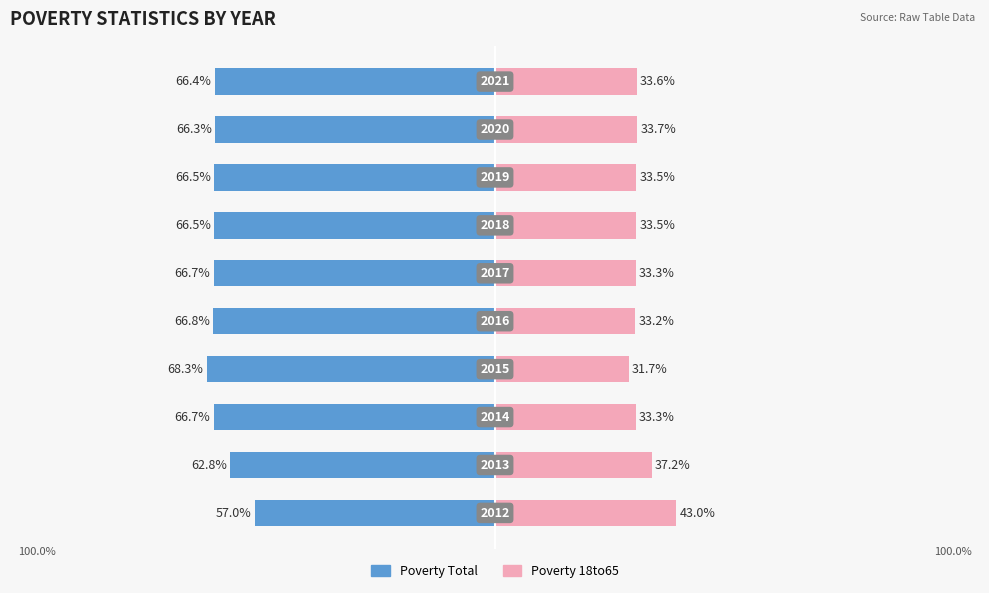

Read the Poverty 18to65 value at 9.

33.6